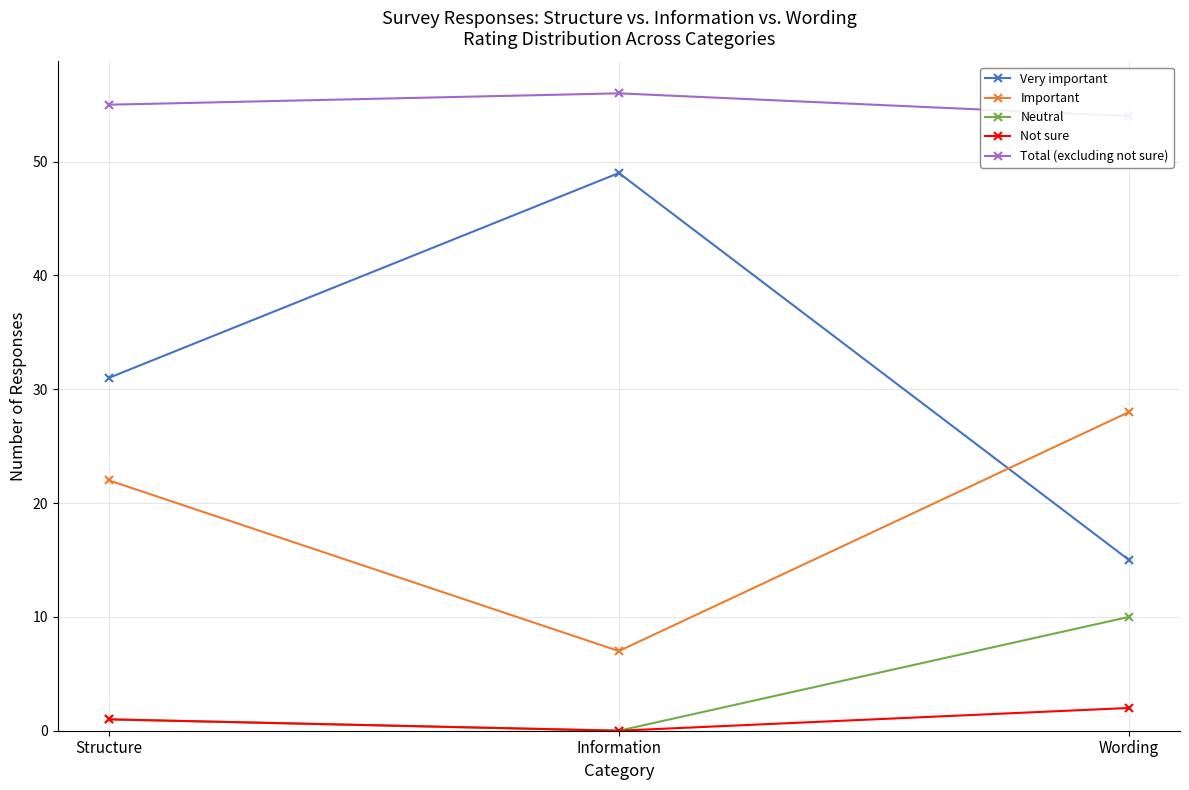

What position from the left is Wording?

3